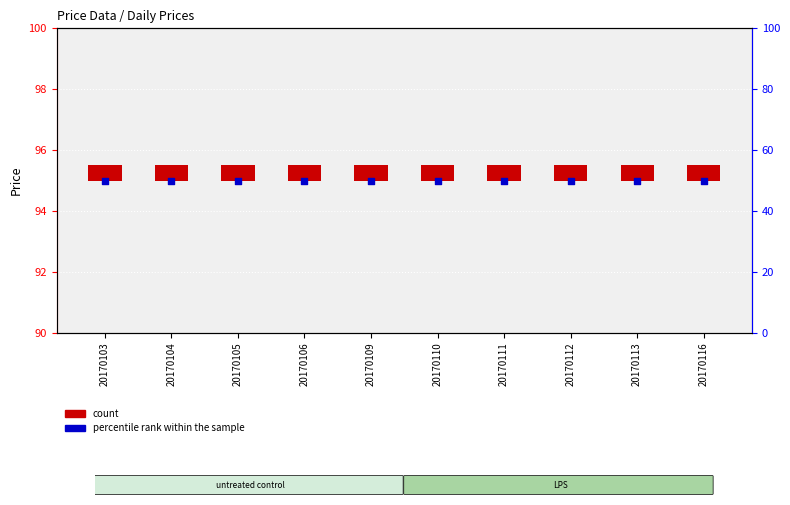

Which series reaches the maximum Y coordinate?

percentile rank within the sample